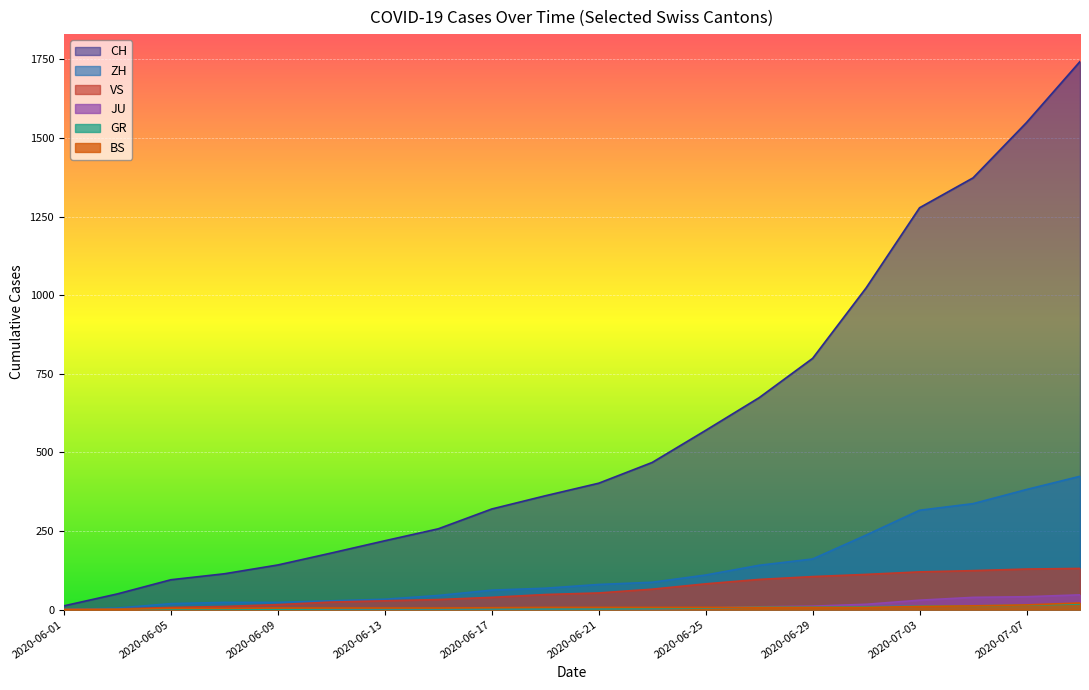

Reading left to right, extract all data points from this chart.

CH: 2020-06-01=12	2020-06-03=50	2020-06-05=95	2020-06-07=114	2020-06-09=142	2020-06-11=180	2020-06-13=219	2020-06-15=257	2020-06-17=320	2020-06-19=362	2020-06-21=402	2020-06-23=468	2020-06-25=570	2020-06-27=674	2020-06-29=799	2020-07-01=1023	2020-07-03=1278	2020-07-05=1373	2020-07-07=1549	2020-07-09=1743
ZH: 2020-06-01=0	2020-06-03=5	2020-06-05=19	2020-06-07=23	2020-06-09=23	2020-06-11=28	2020-06-13=33	2020-06-15=45	2020-06-17=62	2020-06-19=68	2020-06-21=80	2020-06-23=87	2020-06-25=110	2020-06-27=141	2020-06-29=161	2020-07-01=237	2020-07-03=316	2020-07-05=337	2020-07-07=382	2020-07-09=424
VS: 2020-06-01=1	2020-06-03=2	2020-06-05=7	2020-06-07=10	2020-06-09=16	2020-06-11=24	2020-06-13=28	2020-06-15=32	2020-06-17=39	2020-06-19=48	2020-06-21=53	2020-06-23=65	2020-06-25=82	2020-06-27=96	2020-06-29=105	2020-07-01=112	2020-07-03=120	2020-07-05=124	2020-07-07=129	2020-07-09=131
JU: 2020-06-01=0	2020-06-03=0	2020-06-05=0	2020-06-07=0	2020-06-09=0	2020-06-11=0	2020-06-13=1	2020-06-15=1	2020-06-17=1	2020-06-19=1	2020-06-21=3	2020-06-23=3	2020-06-25=5	2020-06-27=9	2020-06-29=11	2020-07-01=17	2020-07-03=30	2020-07-05=39	2020-07-07=41	2020-07-09=47
GR: 2020-06-01=0	2020-06-03=1	2020-06-05=1	2020-06-07=1	2020-06-09=1	2020-06-11=2	2020-06-13=2	2020-06-15=2	2020-06-17=2	2020-06-19=2	2020-06-21=2	2020-06-23=3	2020-06-25=5	2020-06-27=8	2020-06-29=8	2020-07-01=9	2020-07-03=11	2020-07-05=12	2020-07-07=14	2020-07-09=18
BS: 2020-06-01=0	2020-06-03=1	2020-06-05=4	2020-06-07=4	2020-06-09=5	2020-06-11=5	2020-06-13=5	2020-06-15=5	2020-06-17=6	2020-06-19=7	2020-06-21=7	2020-06-23=7	2020-06-25=7	2020-06-27=7	2020-06-29=7	2020-07-01=7	2020-07-03=10	2020-07-05=12	2020-07-07=15	2020-07-09=21